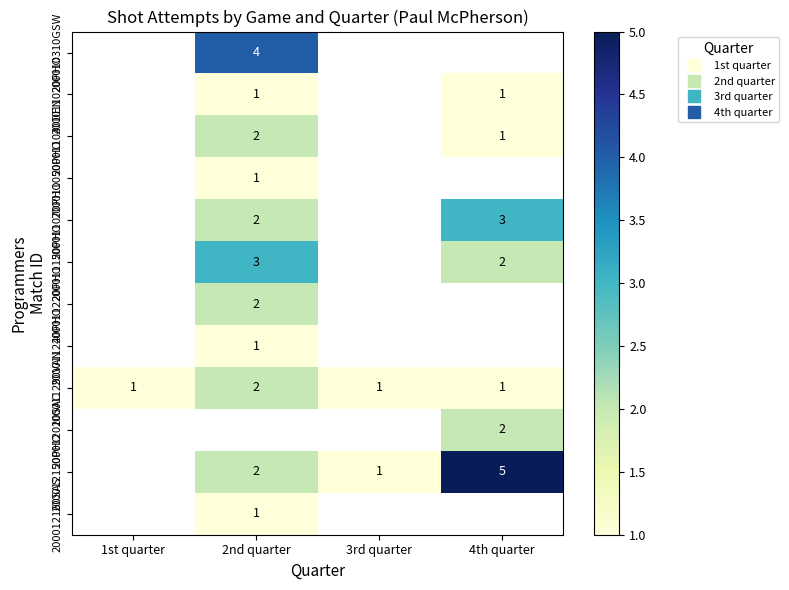

Rank the categories by 200011220PHO value from lowest to highest.

1st quarter, 2nd quarter, 3rd quarter, 4th quarter